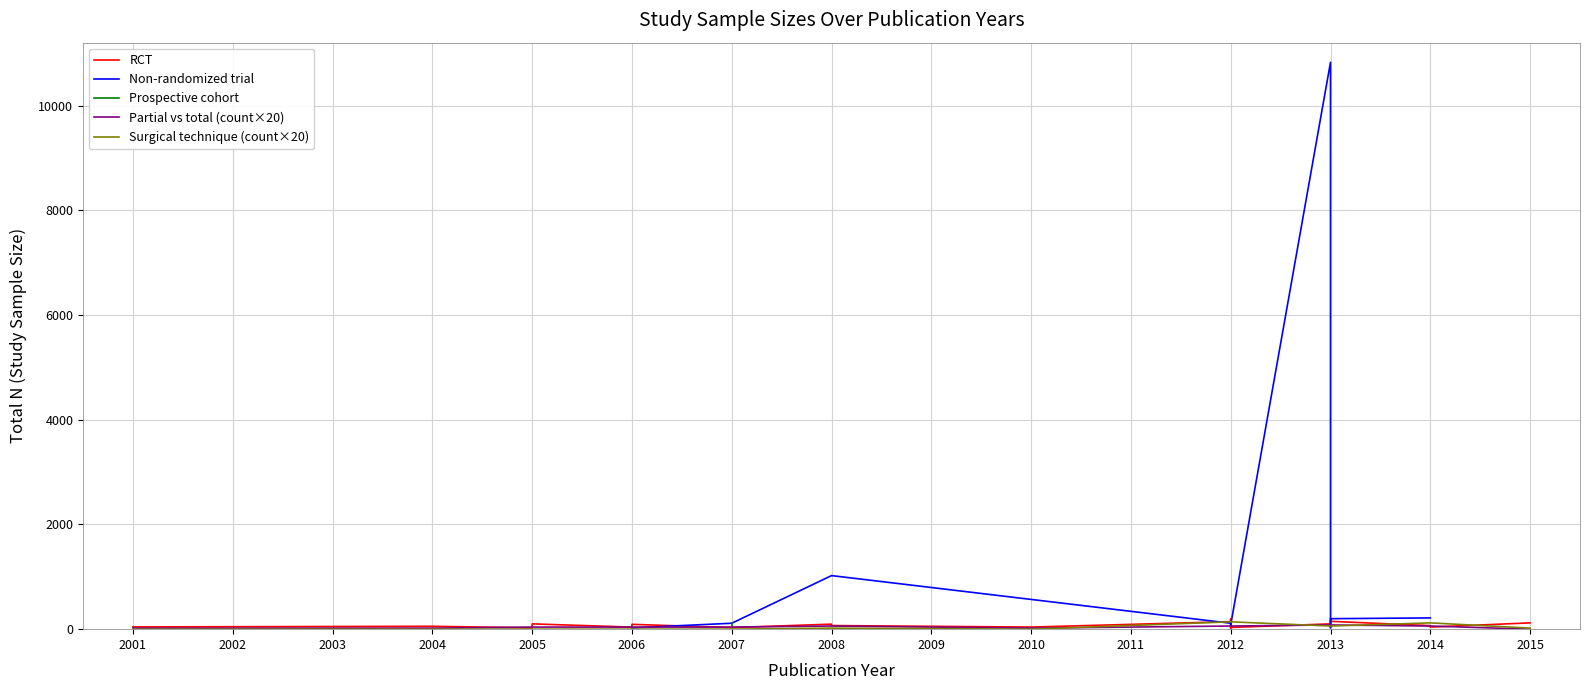

Is this an area chart (filled region under the line)?

No